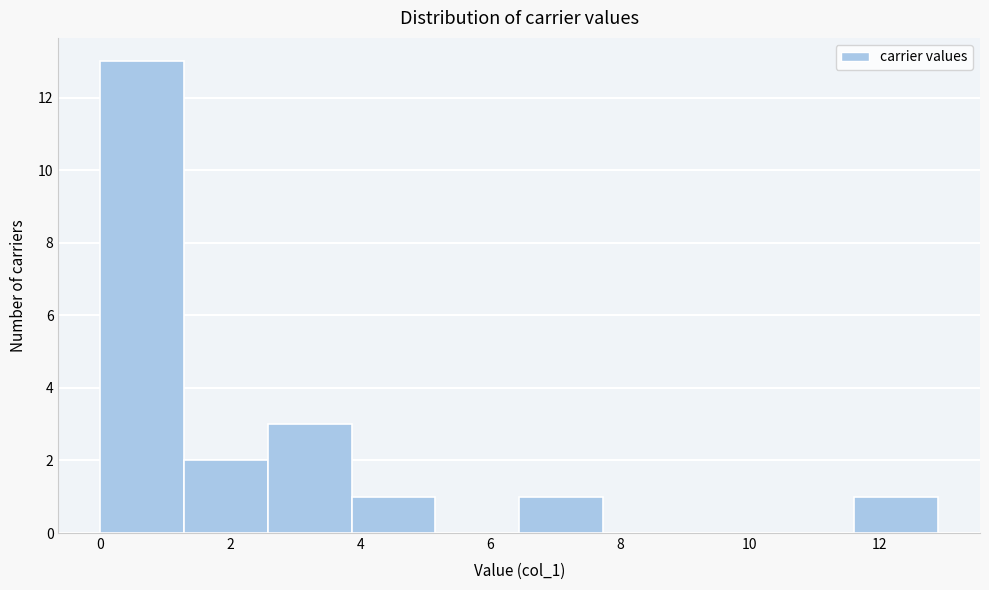

Reading left to right, transcribe this chart: for each bar, give the range it covers on the x-axis and its height. Neither the bar edges nor the heights are printed on the chart, so give them approximately, as read against the axes.

0.0 to 1.2: 13
1.2 to 2.6: 2
2.6 to 3.8: 3
3.8 to 5.2: 1
5.2 to 6.4: 0
6.4 to 7.8: 1
7.8 to 9.0: 0
9.0 to 10.4: 0
10.4 to 11.6: 0
11.6 to 12.8: 1